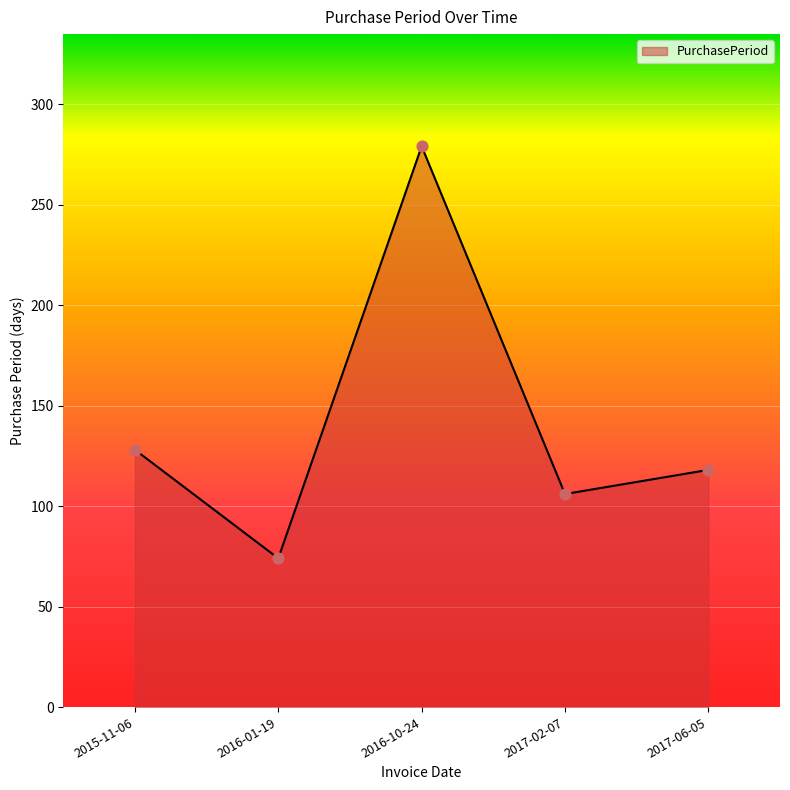

Approximately how many times larger is the value at 2017-06-05 compared to 2015-11-06?

0.9